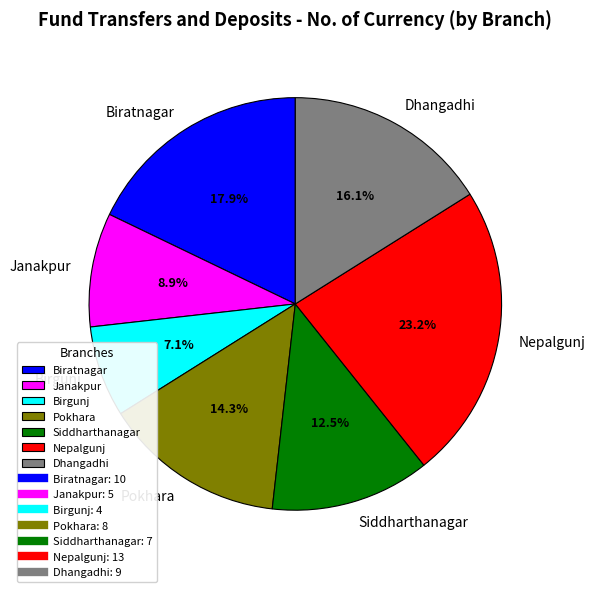

Is there a majority slice in this chart?

No